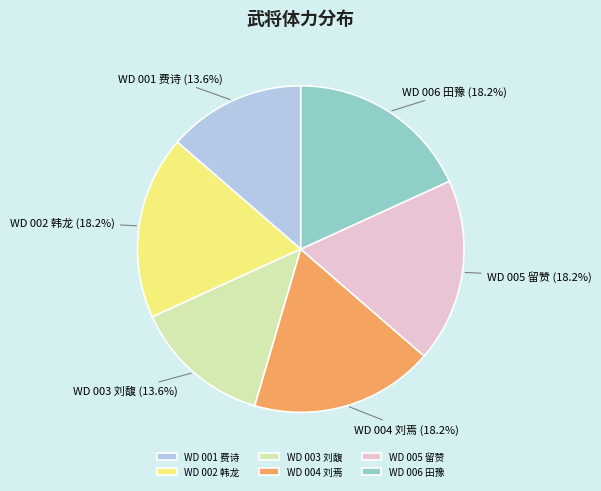

What is the total percentage of WD 001 费诗 and WD 006 田豫?

31.8%